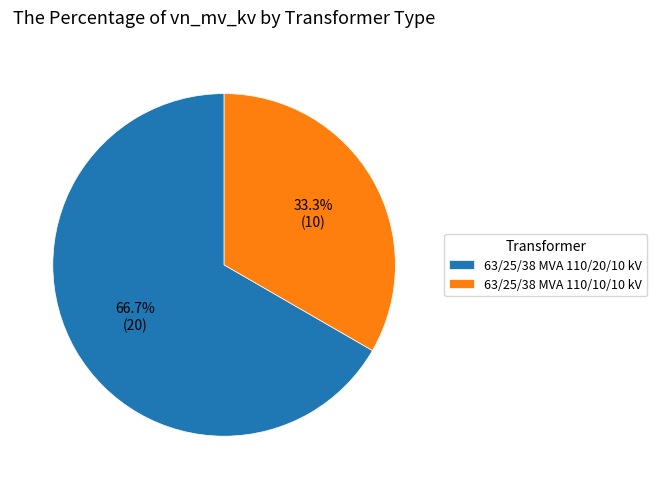

Which slice is the smallest?

63/25/38 MVA 110/10/10 kV